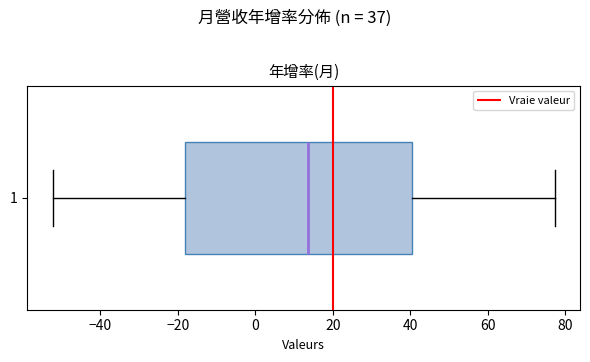

Read this box plot against the x-axis: the position of the median line, the range covered by the box, and the ends of both whiskers. The values are not printed on the chart, so give them approximately, as read against the axis.

median 14, box -18 to 40, whiskers -52 to 78